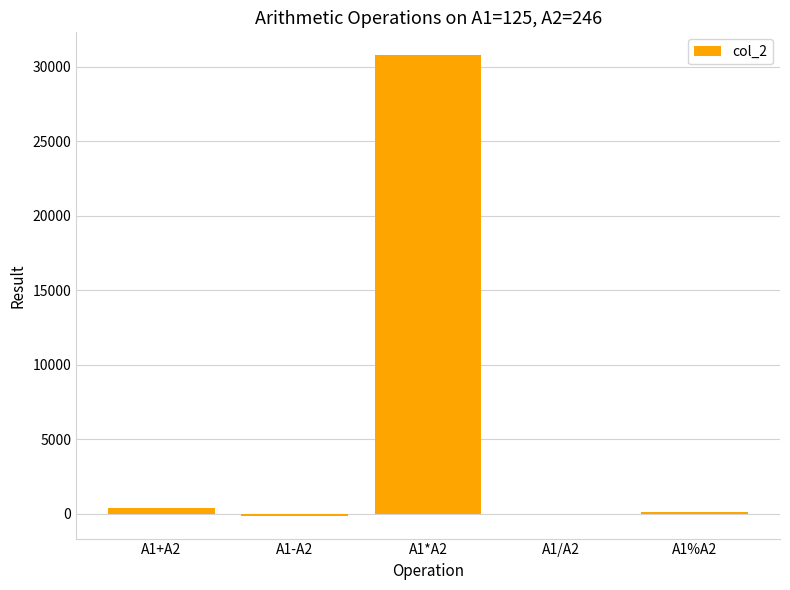

What is the maximum value shown in the chart?

30750.0